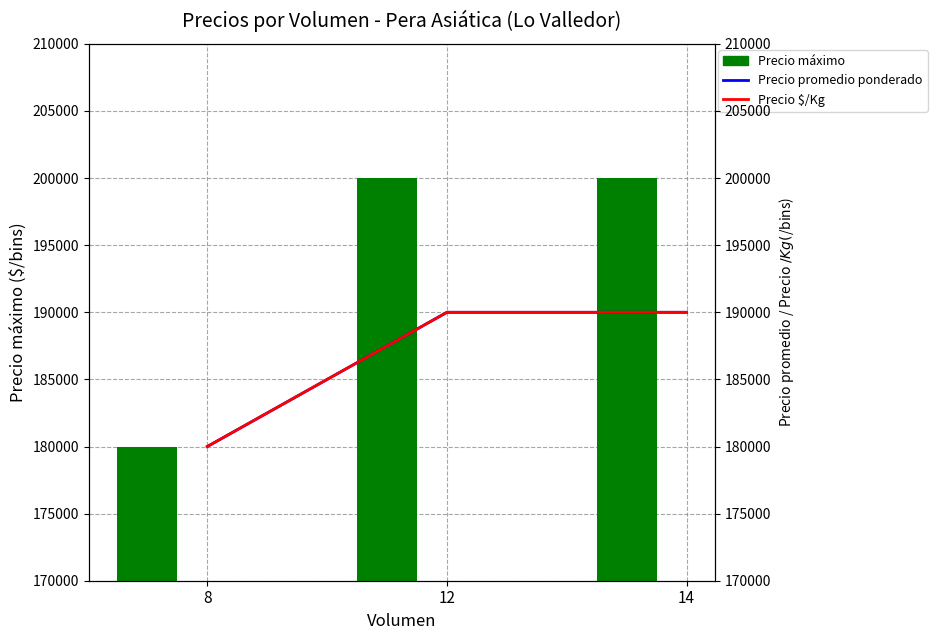

What is the difference between the highest and lowest values at 12?

10000